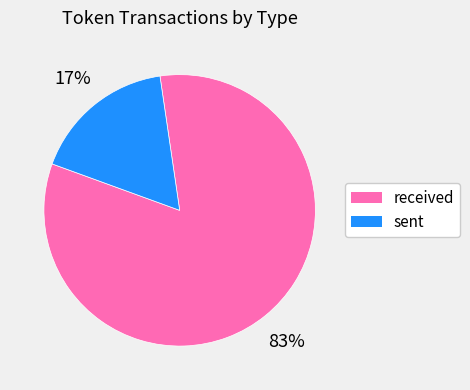

Rank the categories by value from highest to lowest.

received, sent